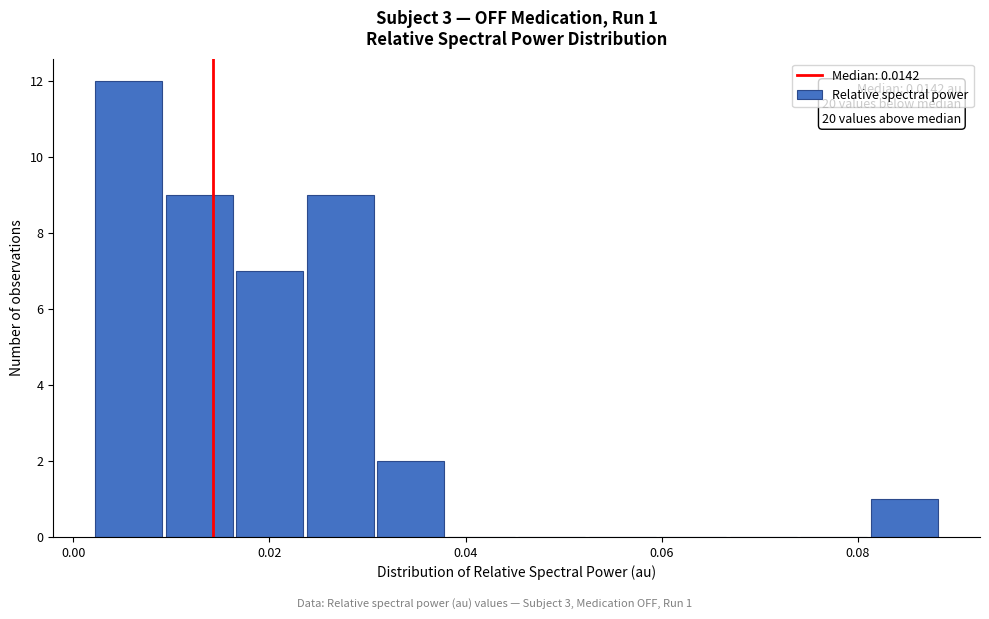

Read against the x-axis, roughly where is the centre of the tallest bar?

0.006